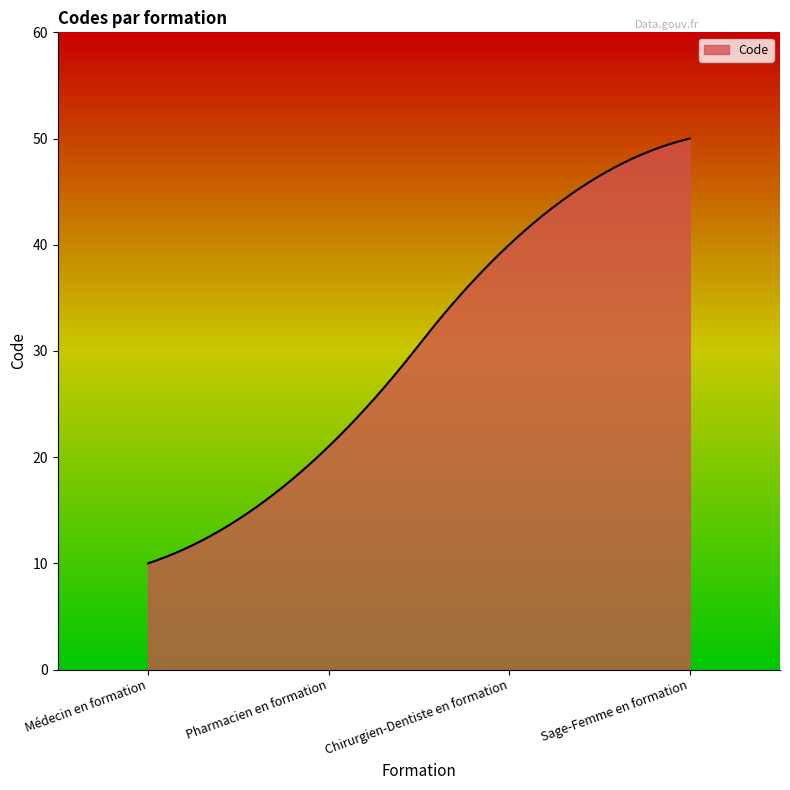

What is the sum of all values?

9112.1